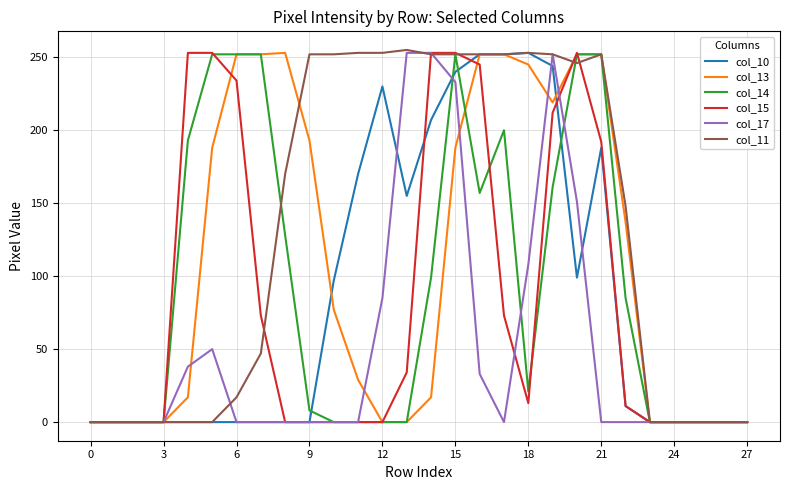

Which series has the largest total across all categories?

col_11